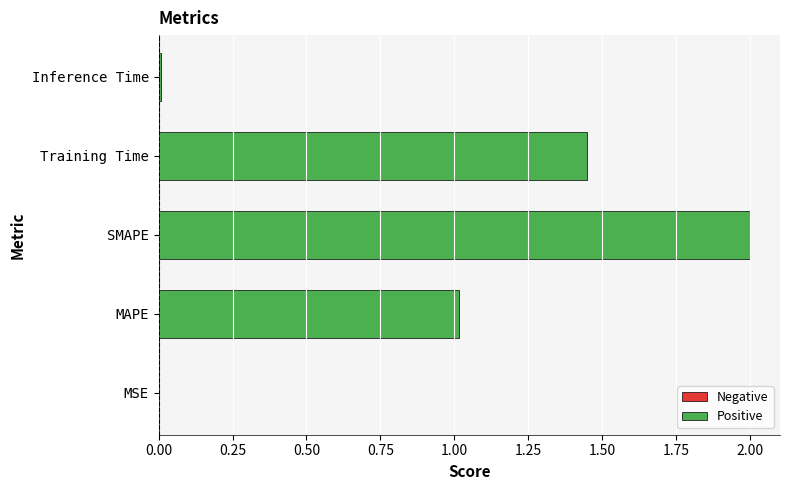

What is the sum of all values?

4.5